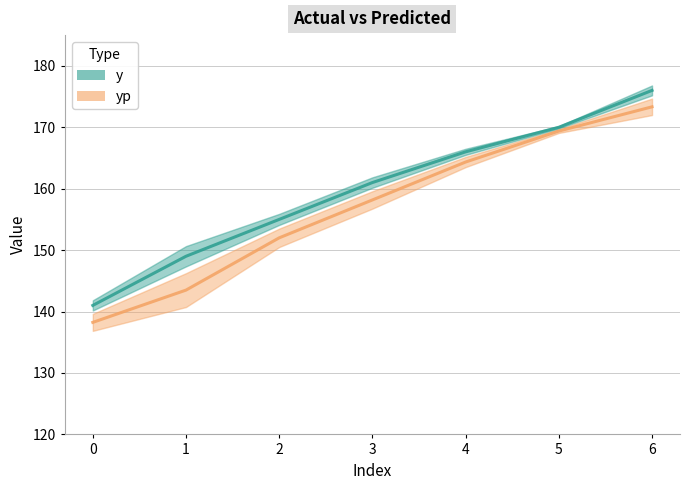

True or false: y and yp cross at least once.

False